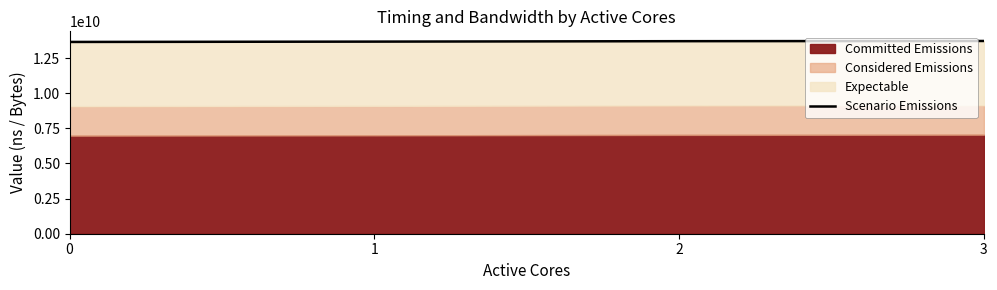

Rank the categories by value from lowest to highest.

0, 1, 2, 3